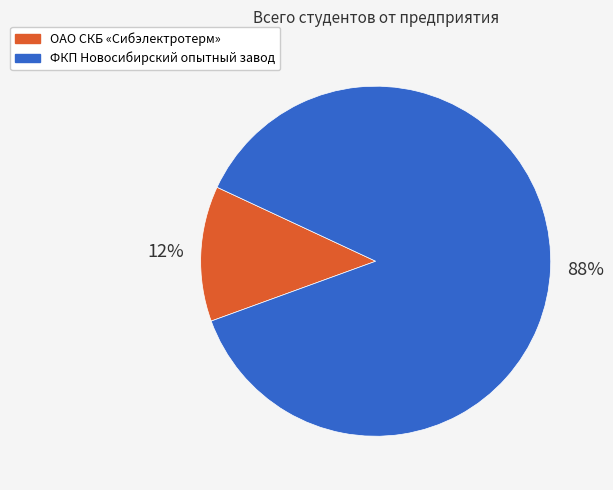

Is there any slice that represents more than half of the pie?

Yes